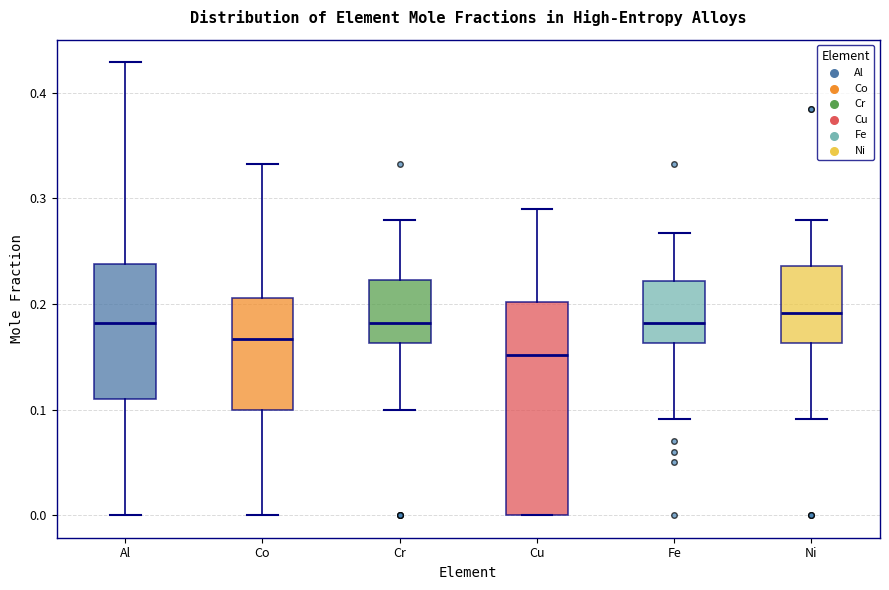

Where does the median line of the box for Co sit on the y-axis? The values are not printed on the chart, so give them approximately, as read against the axis.

0.17